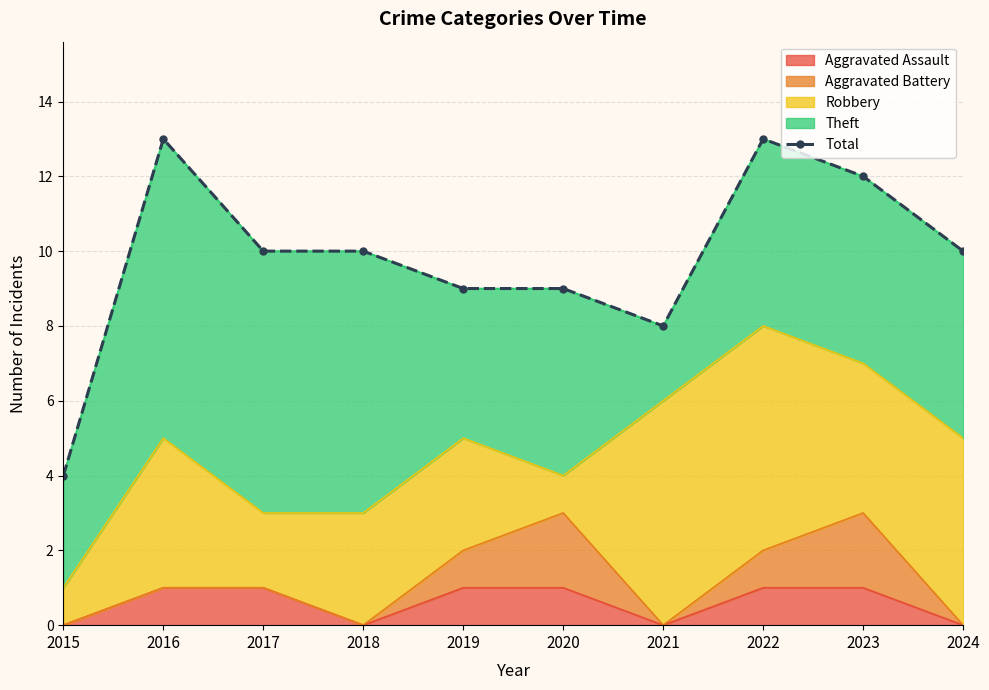

List the labels in order of value, smallest first.

2015, 2021, 2019, 2020, 2017, 2018, 2024, 2023, 2016, 2022